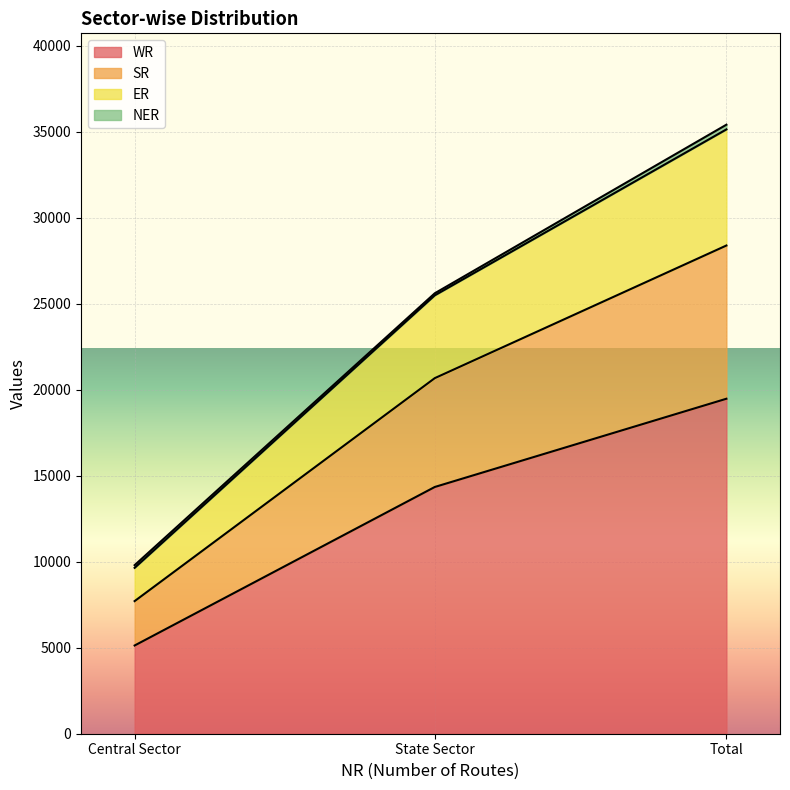

What is the difference between the maximum and minimum values in the WR series?

14342